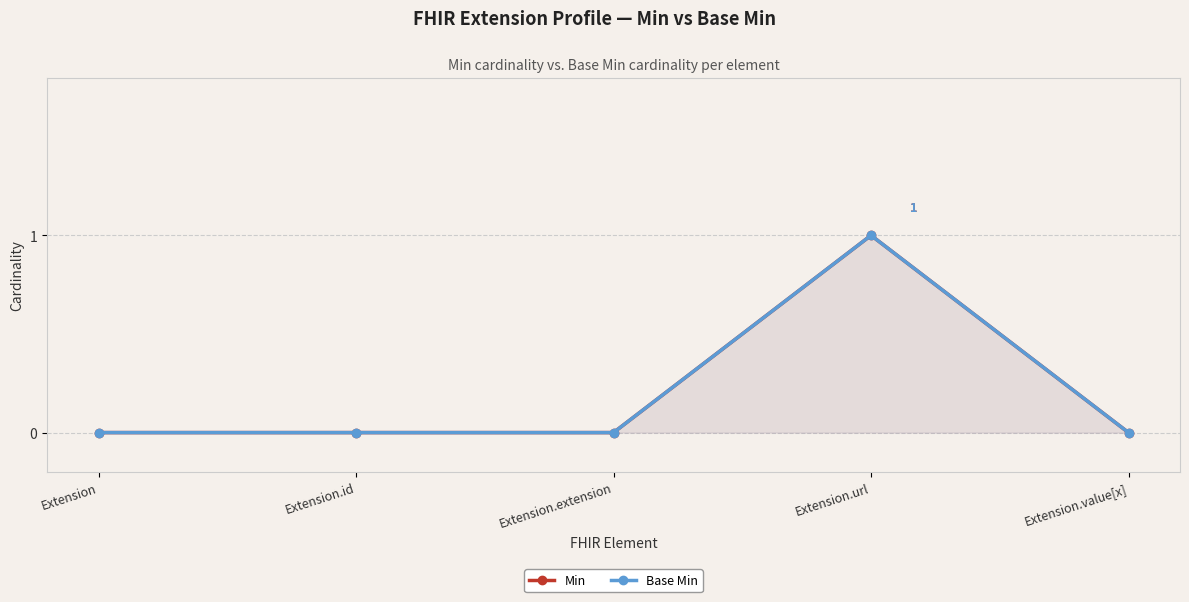

Which series has the largest total across all categories?

Min